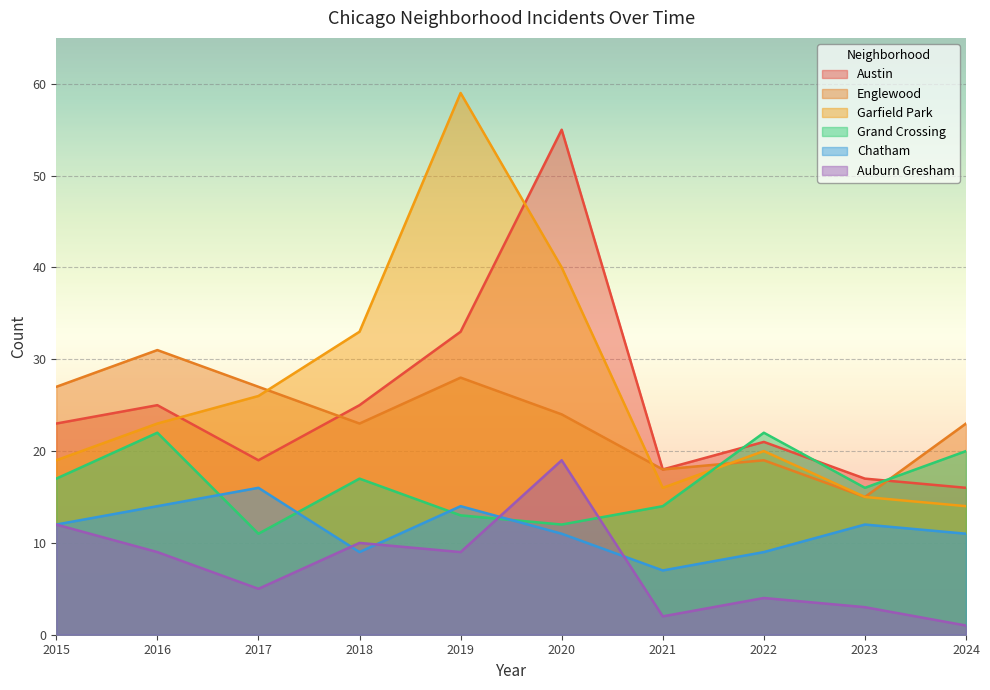

Between 2023 and 2018, which is larger?

2018